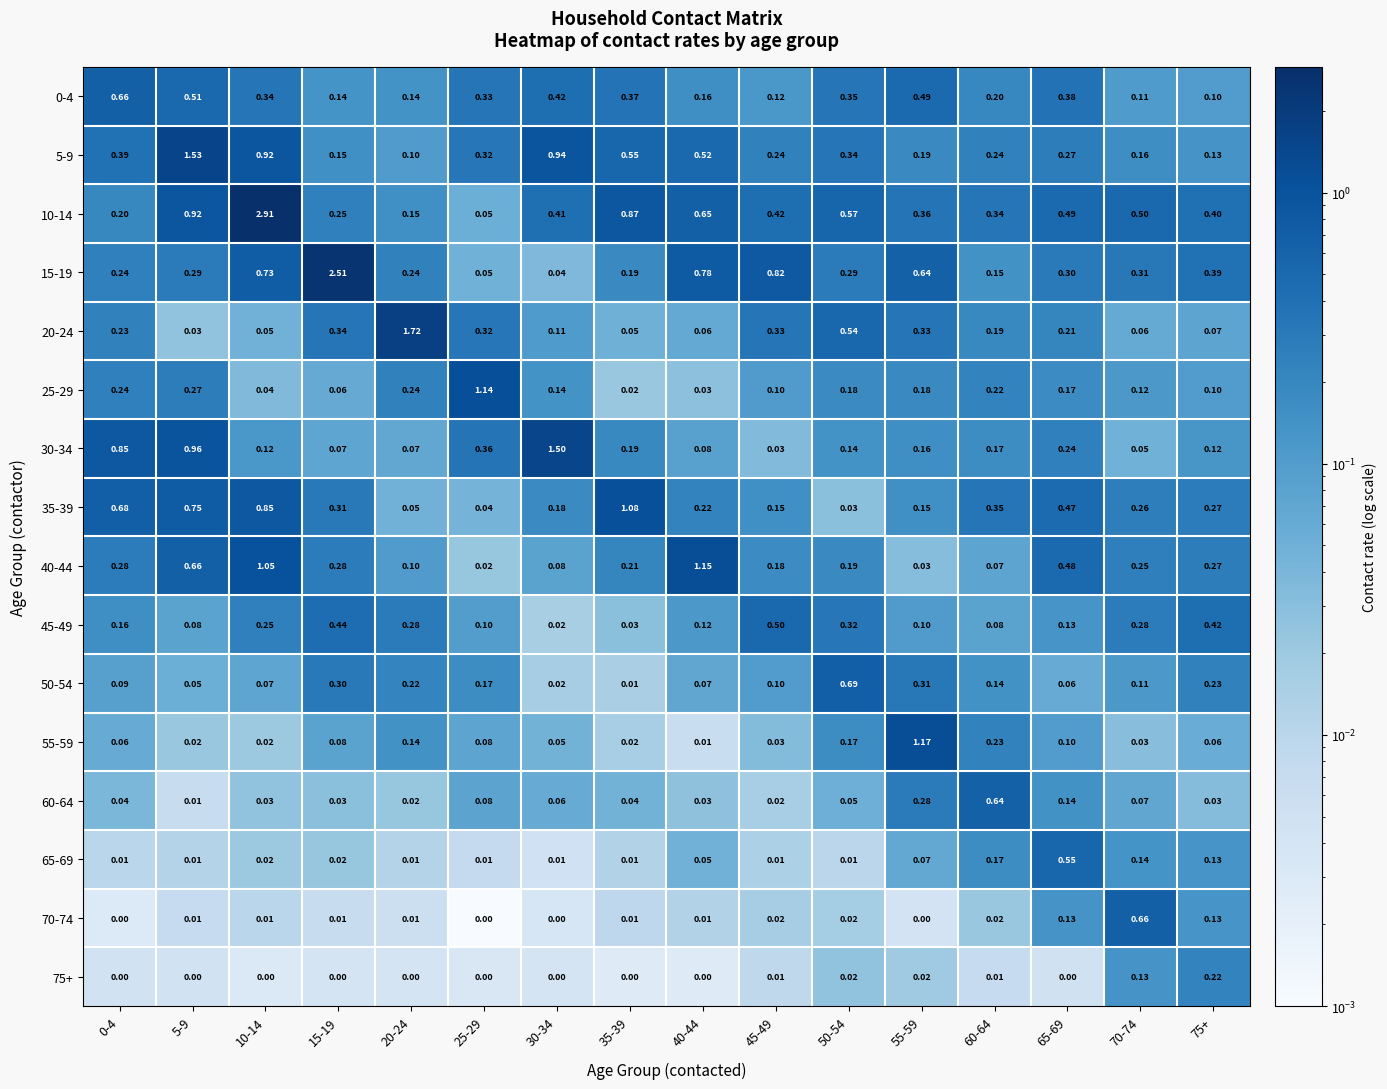

Which category has the highest value across all series?

10-14